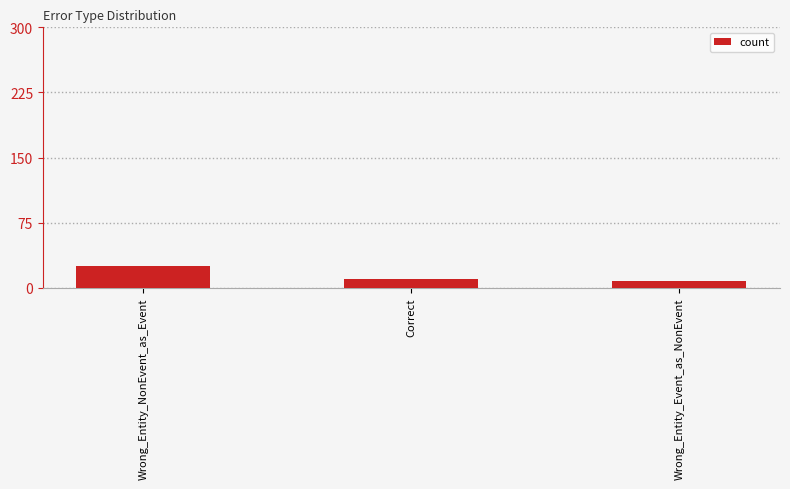

True or false: the data shows 8 at Wrong_Entity_Event_as_NonEvent.

True